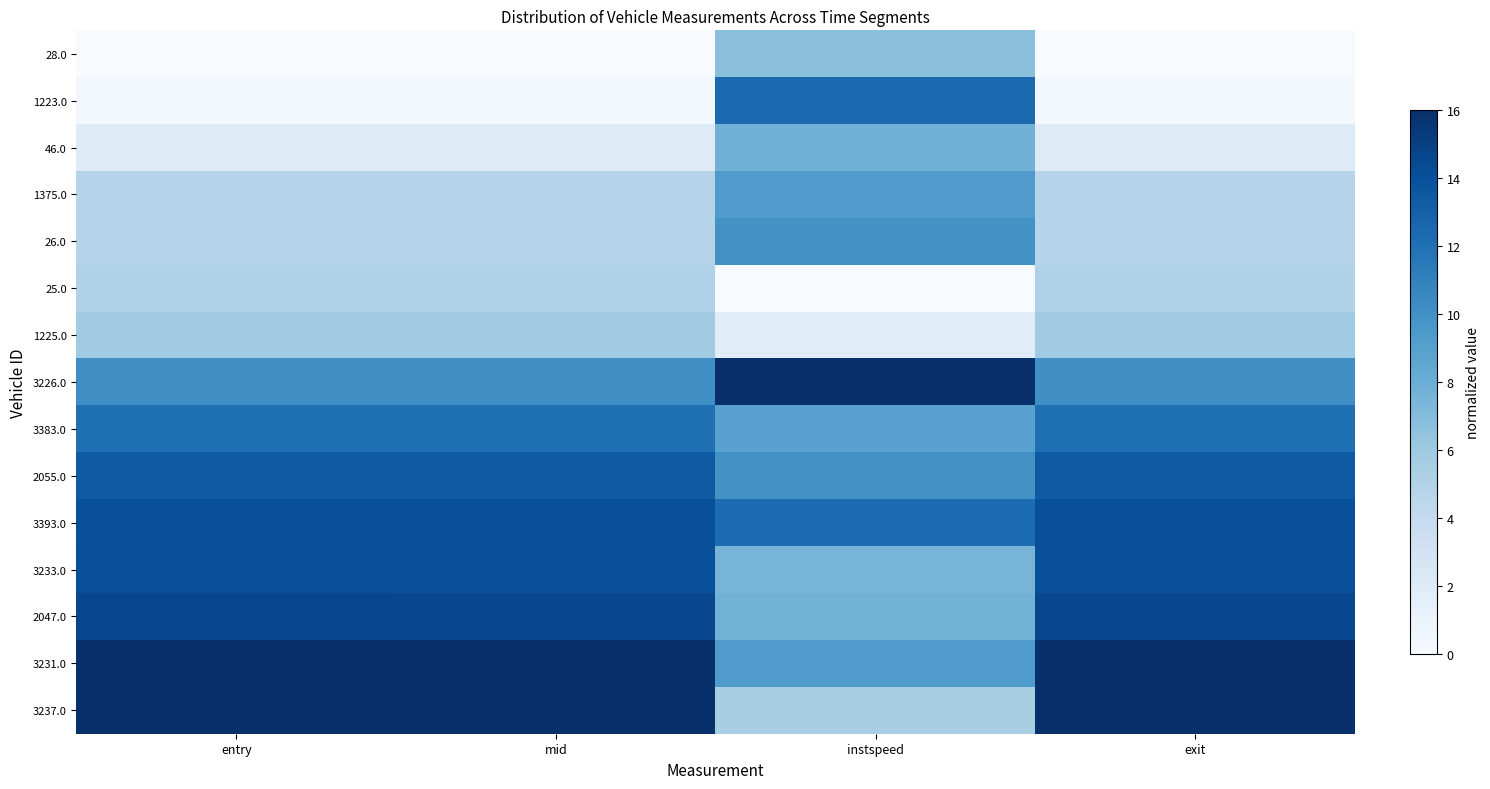

Reading right to left, list all the values displayed in this chart.

28.0: exit=0.0	instspeed=6.8	mid=0.0	entry=0.0
1223.0: exit=0.5	instspeed=12.4	mid=0.5	entry=0.5
46.0: exit=1.9	instspeed=7.7	mid=1.9	entry=2.0
1375.0: exit=4.8	instspeed=9.3	mid=4.8	entry=4.8
26.0: exit=4.9	instspeed=10.0	mid=4.9	entry=4.9
25.0: exit=5.1	instspeed=0.0	mid=5.1	entry=5.1
1225.0: exit=5.8	instspeed=1.9	mid=5.8	entry=5.8
3226.0: exit=10.2	instspeed=16.0	mid=10.2	entry=10.2
3383.0: exit=12.1	instspeed=8.9	mid=12.1	entry=12.1
2055.0: exit=13.3	instspeed=10.0	mid=13.3	entry=13.3
3393.0: exit=14.0	instspeed=12.3	mid=14.1	entry=14.1
3233.0: exit=14.1	instspeed=7.6	mid=14.1	entry=14.1
2047.0: exit=14.5	instspeed=7.7	mid=14.5	entry=14.5
3231.0: exit=16.0	instspeed=9.3	mid=16.0	entry=16.0
3237.0: exit=16.0	instspeed=5.5	mid=16.0	entry=16.0